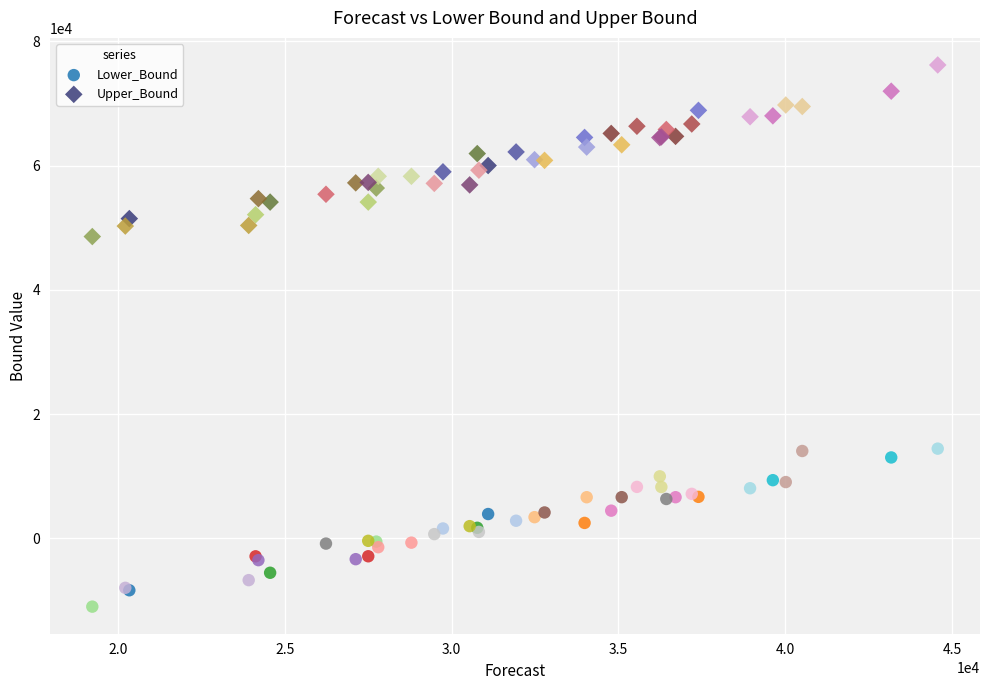

Which series contains the lowest Y value?

Lower_Bound